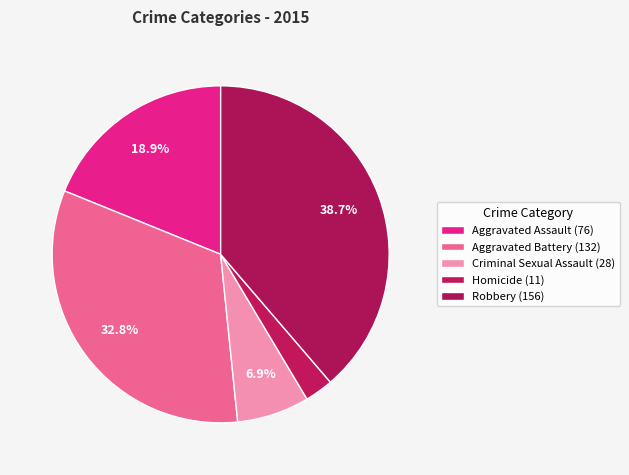

Count the number of slices in the pie.

5